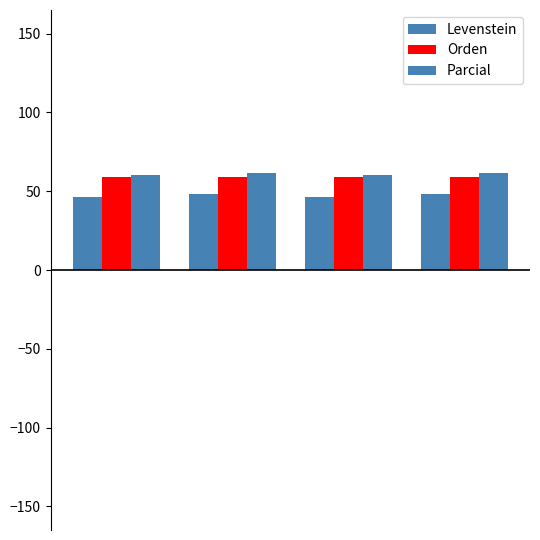

How many series are shown in this chart?

3